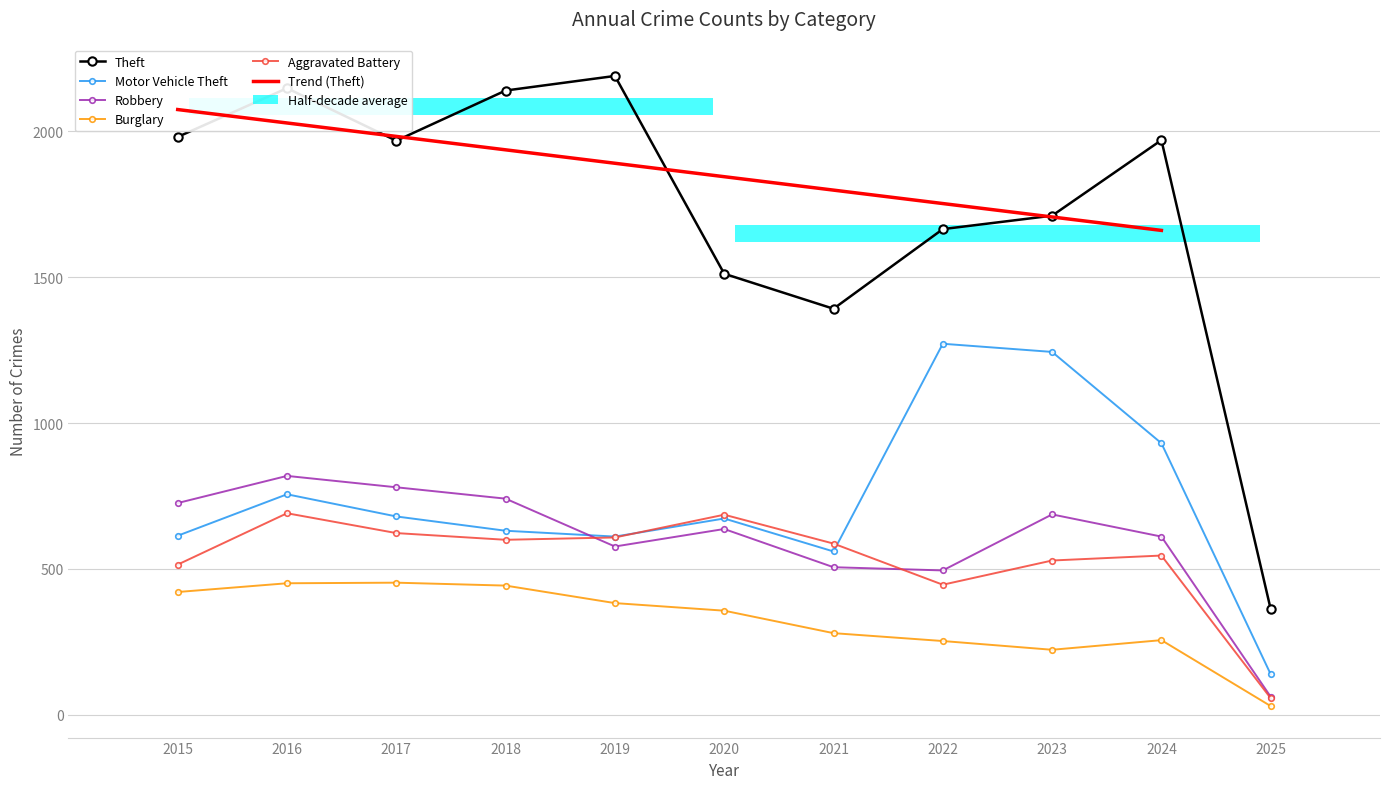

Which series changed the most between 2021 and 2023?

Motor Vehicle Theft